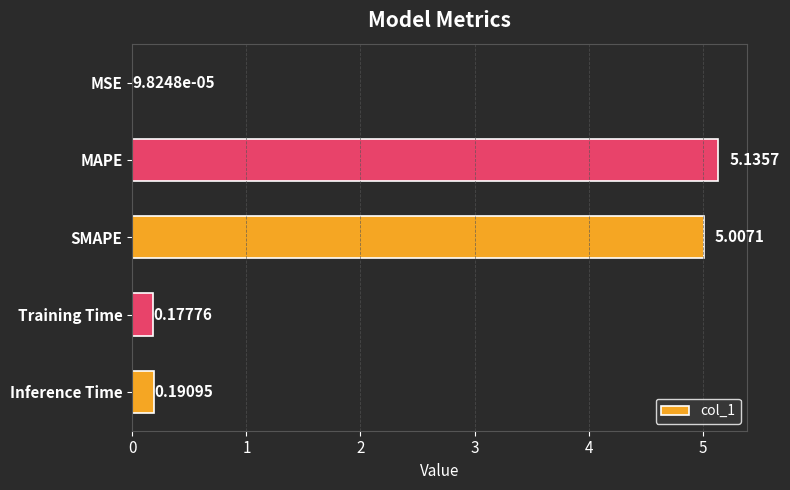

Which label corresponds to the largest value in the chart?

MAPE